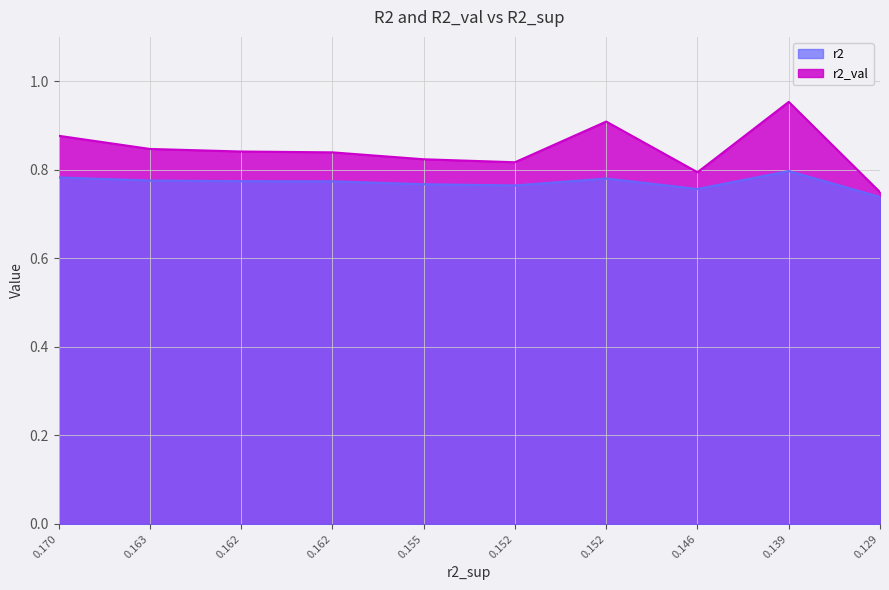

True or false: r2_val and r2 cross at least once.

False